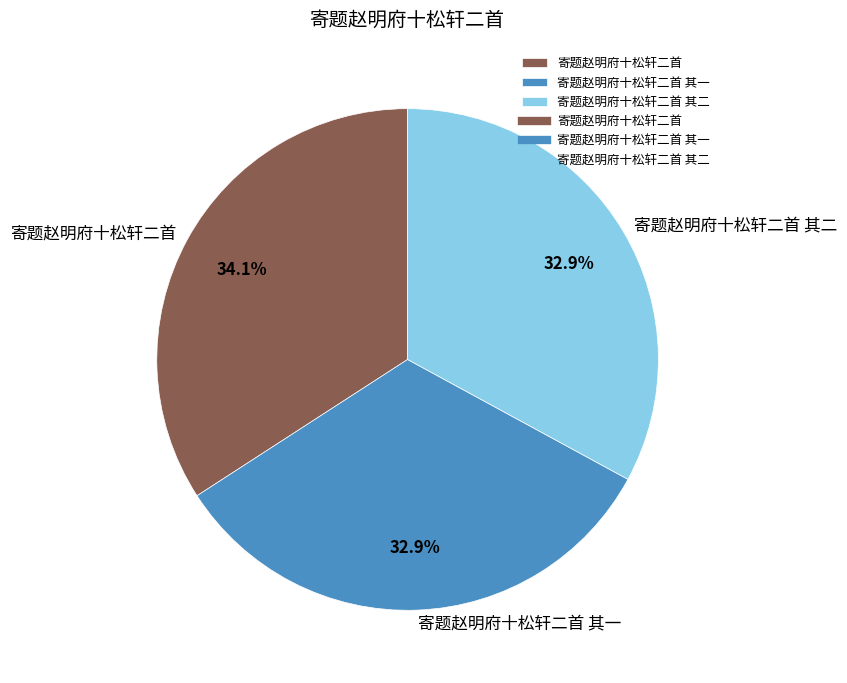

What is the largest slice in the pie chart?

寄题赵明府十松轩二首